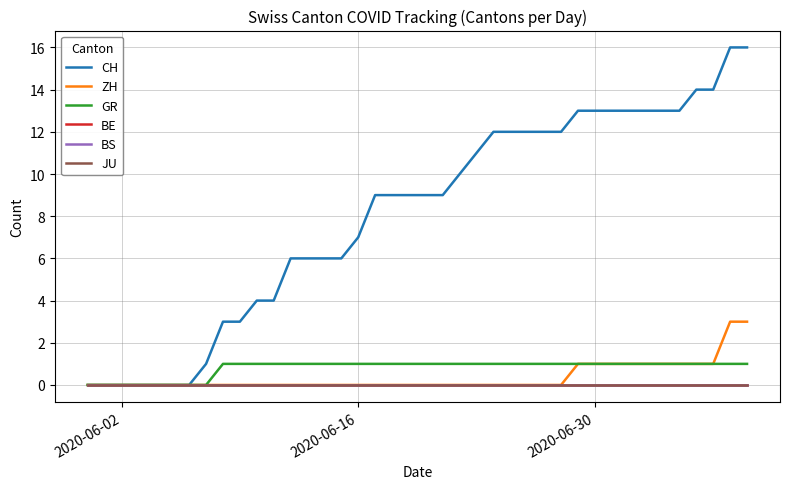

True or false: JU and ZH cross at least once.

False